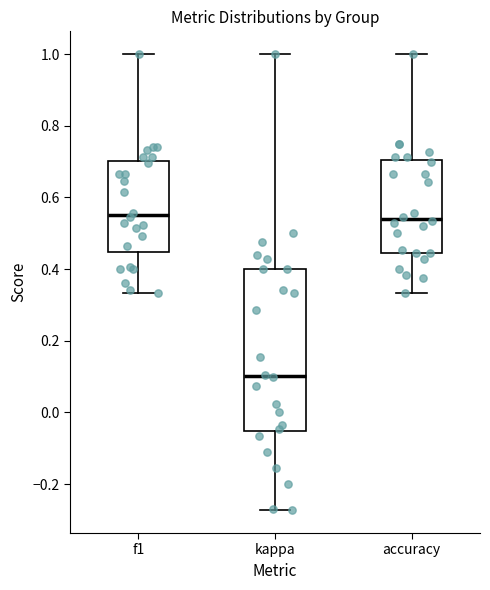

Reading left to right, transcribe this box plot: for each box, give where its median line is, the range the box spans, and where its two whiskers end, as read against the y-axis. The values are not printed on the chart, so give them approximately, as read against the axis.

f1: median 0.56, box 0.44 to 0.70, whiskers 0.34 to 1.00
kappa: median 0.10, box -0.06 to 0.40, whiskers -0.28 to 1.00
accuracy: median 0.54, box 0.44 to 0.70, whiskers 0.34 to 1.00